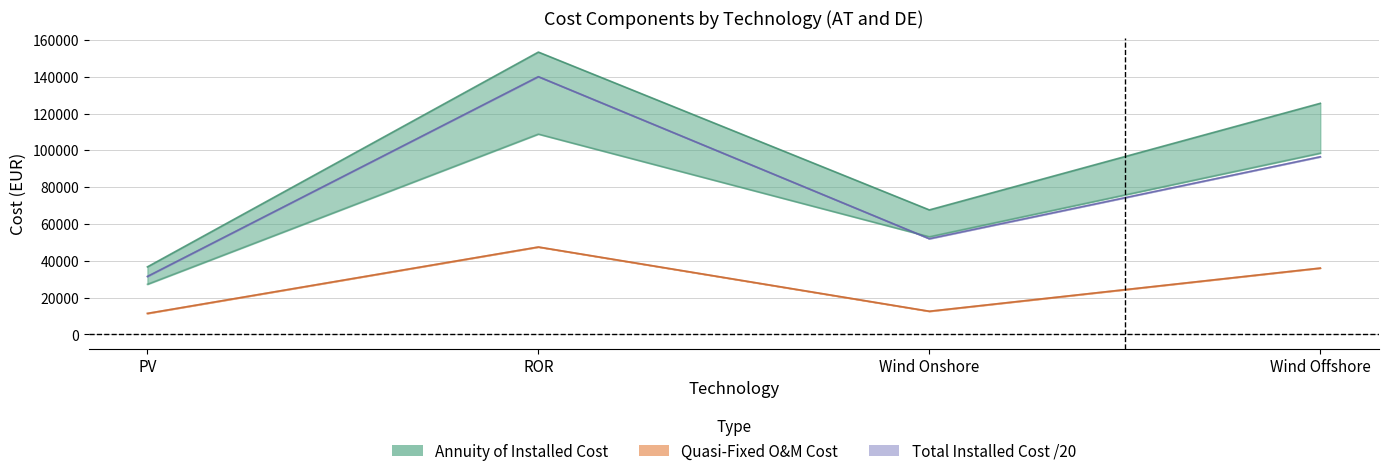

What is the maximum value for Total Installed Cost/20 AT?

140000